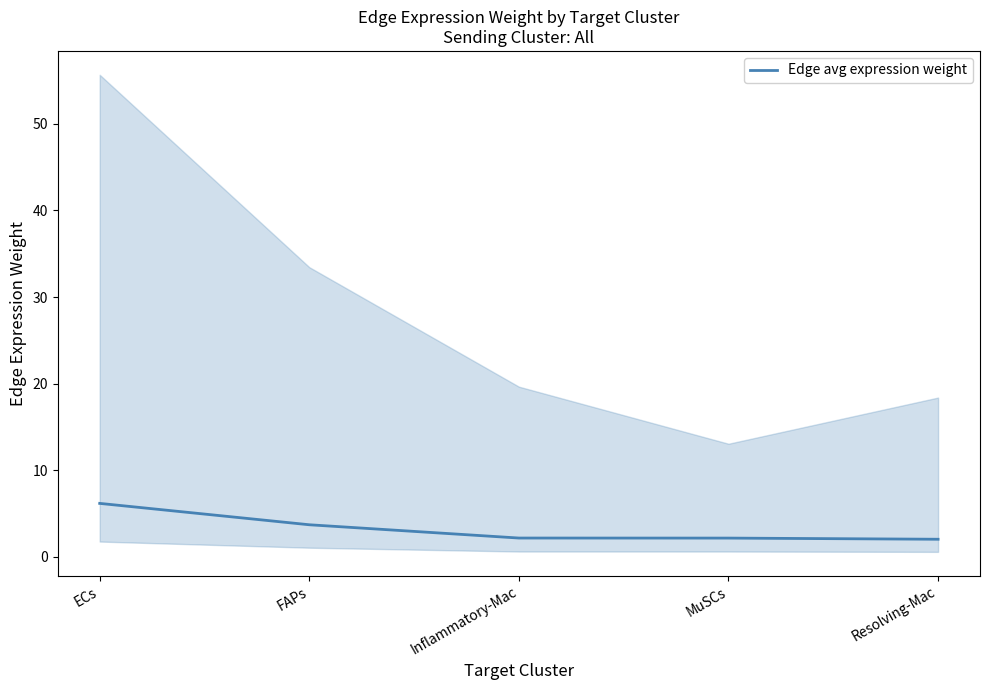

What is the label of the 3rd point from the left?

Inflammatory-Mac